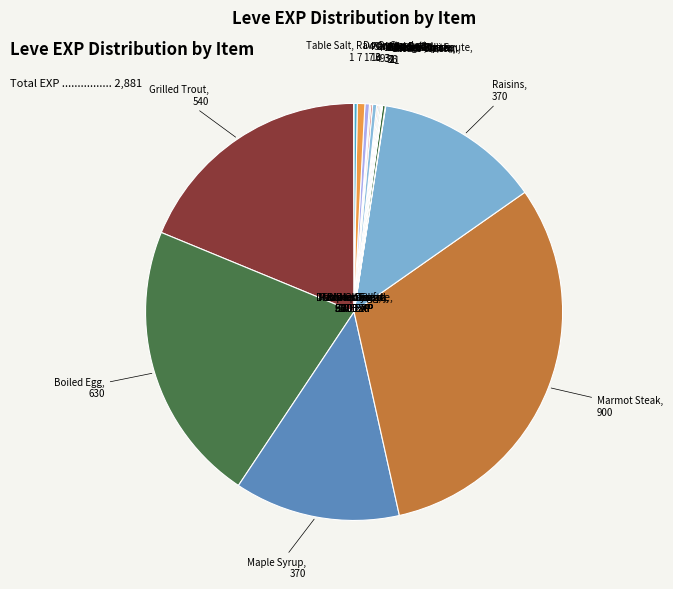

Is there any slice that represents more than half of the pie?

No